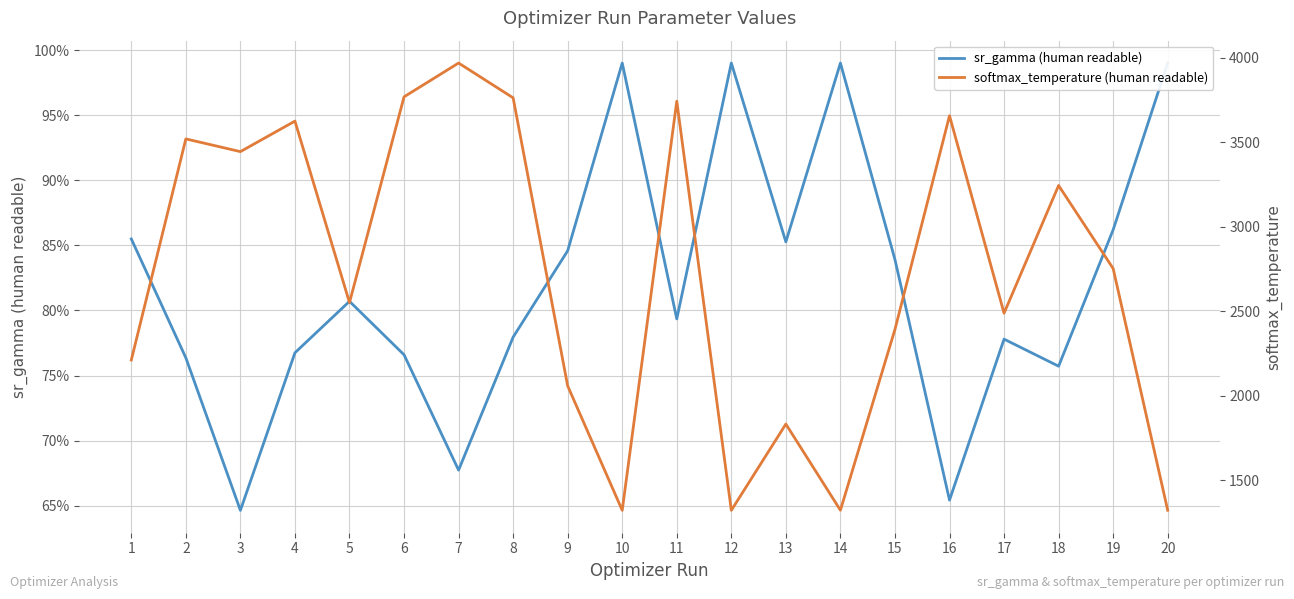

What is the sum of all softmax_temperature (human readable) values?

54298.2